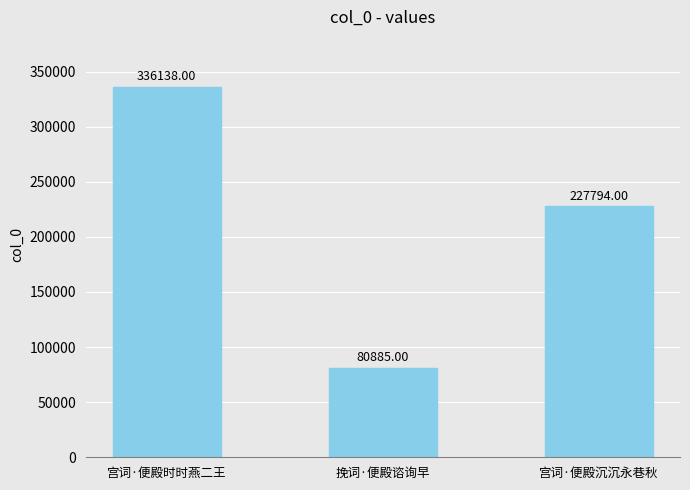

How many values are between 80885 and 336138?

3